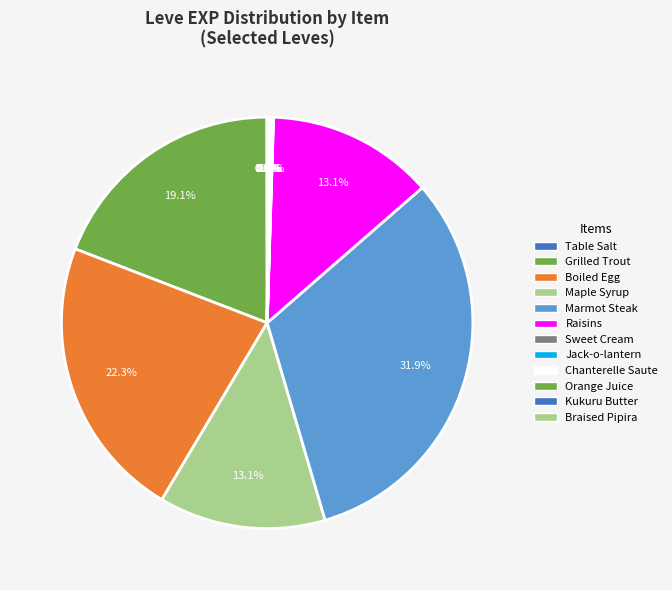

Rank the categories by value from highest to lowest.

Marmot Steak, Boiled Egg, Grilled Trout, Maple Syrup, Raisins, Jack-o-lantern, Braised Pipira, Orange Juice, Table Salt, Sweet Cream, Chanterelle Saute, Kukuru Butter